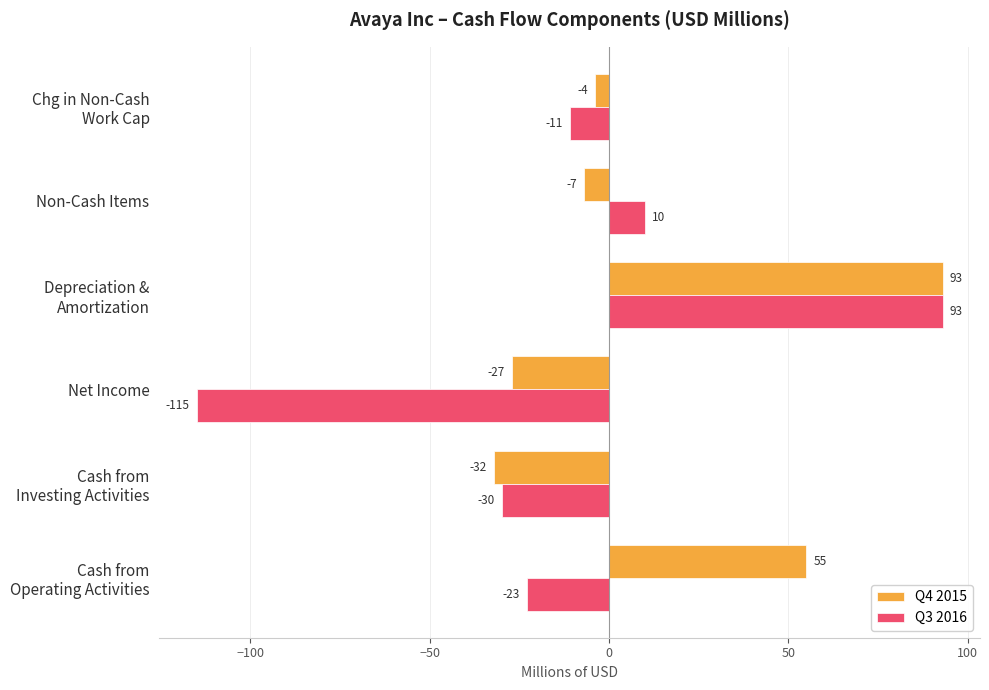

What is the difference between the highest and lowest values at Non-Cash Items?

17